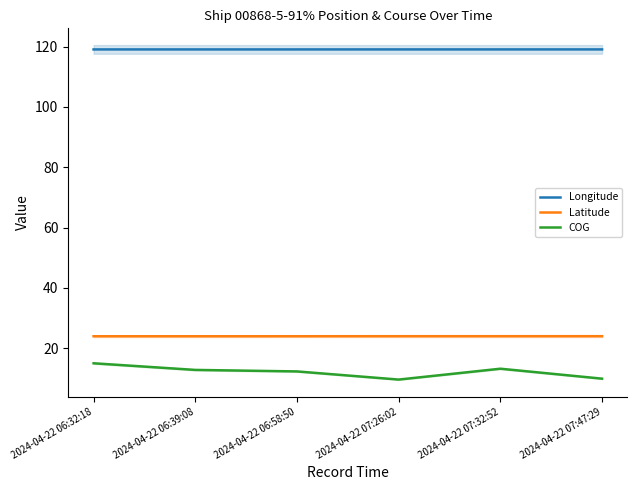

True or false: COG and Longitude intersect in this chart.

False